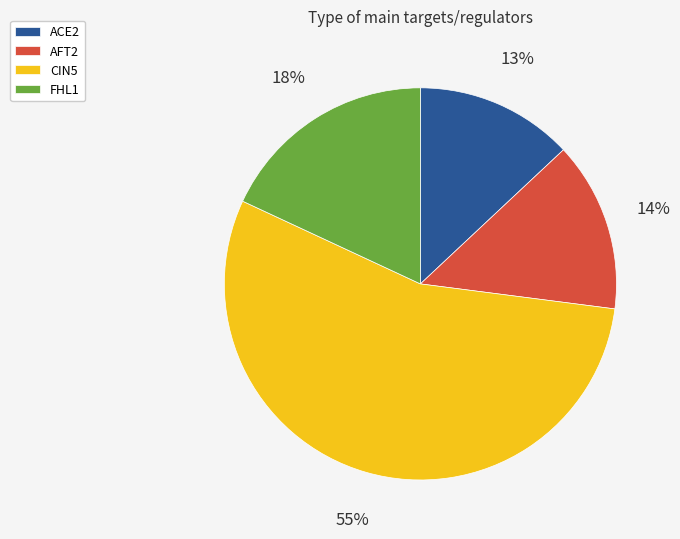

What is the smallest slice in the pie chart?

ACE2